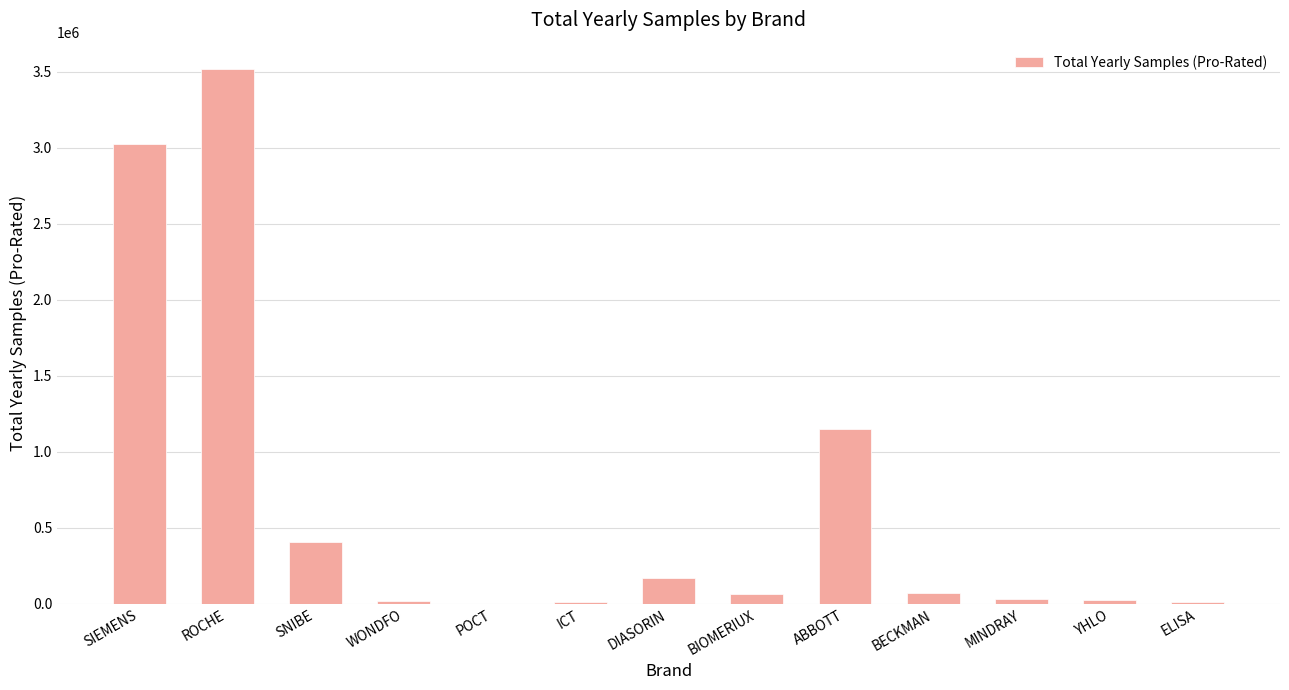

Is it true that the value at SNIBE is 408540?

True